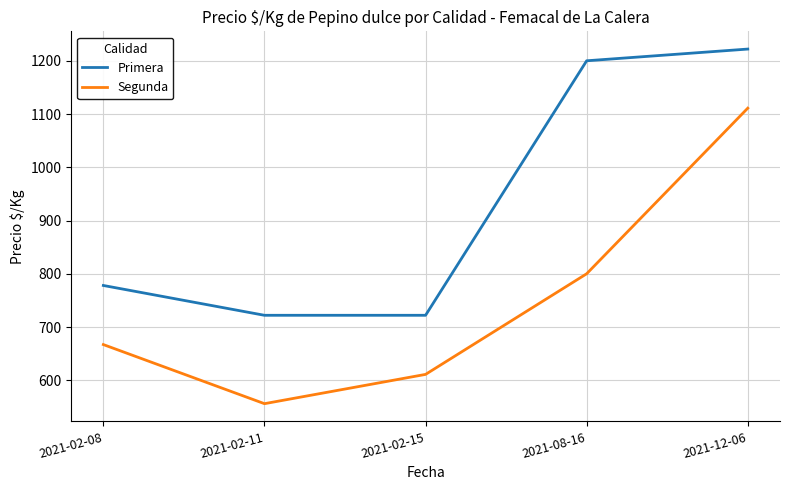

True or false: Primera and Segunda cross at least once.

False